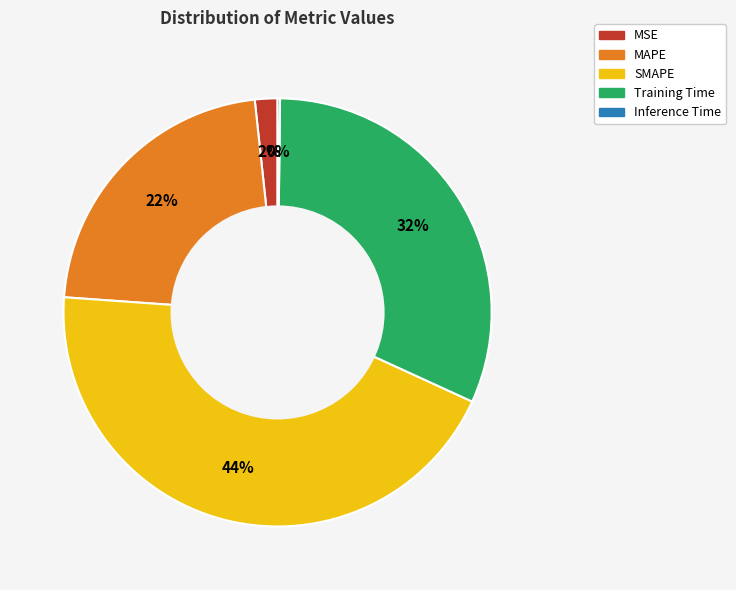

Which has a higher value, MAPE or MSE?

MAPE